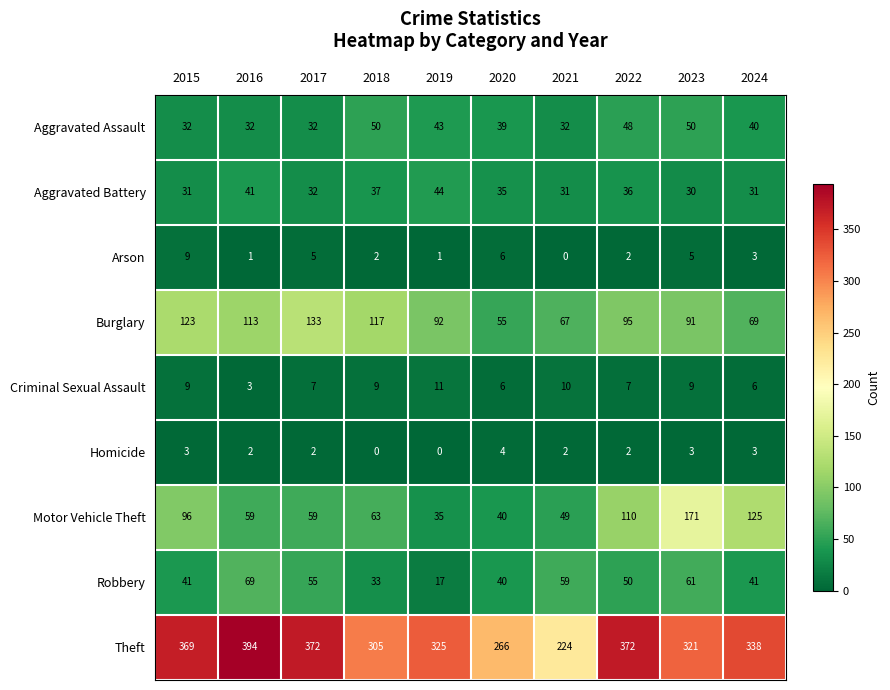

The Criminal Sexual Assault series shows 3 at 2016. True or false?

True